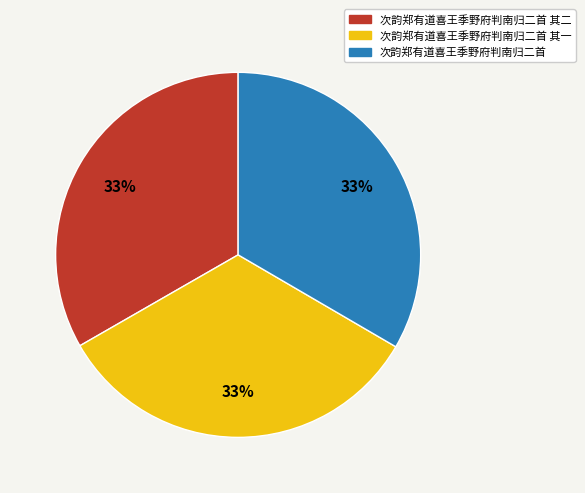

To the nearest percent, what percentage of the pie is 次韵郑有道喜王季野府判南归二首 其二?

33%